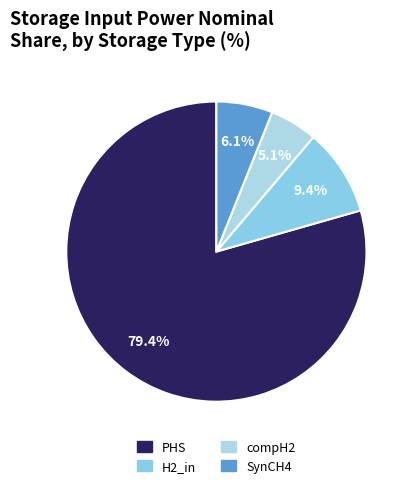

Rank the categories by value from highest to lowest.

PHS, H2_in, SynCH4, compH2